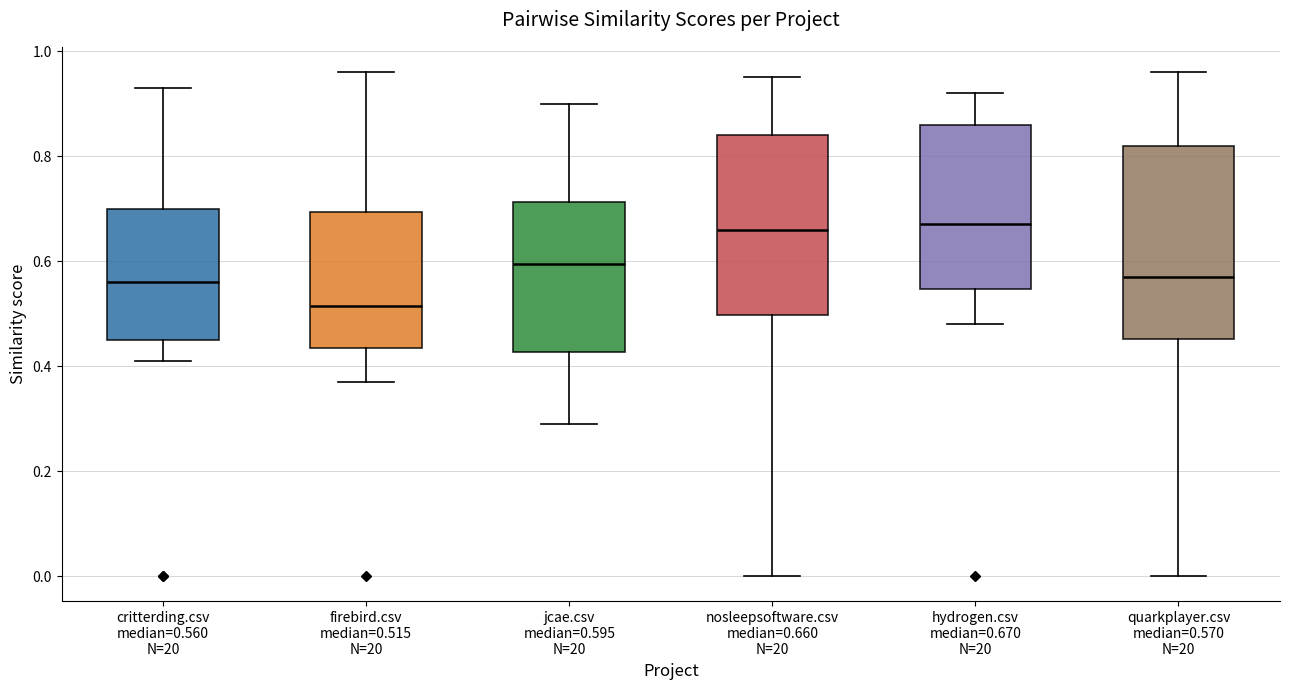

Which box is the tallest, from its lower edge to its upper edge?

quarkplayer.csv median=0.570 N=20